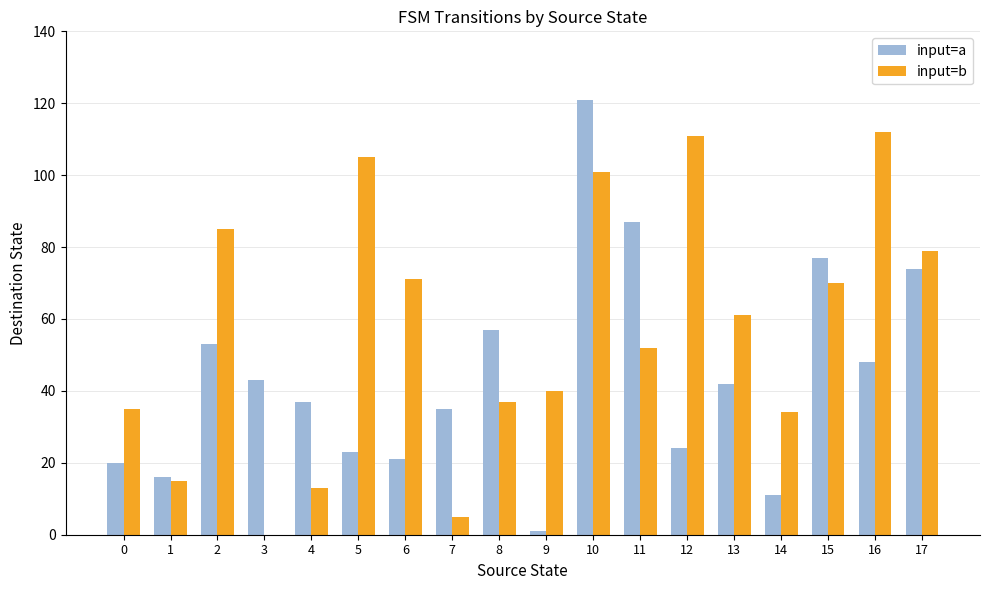

The value of input=a at 0 is 20. True or false?

True